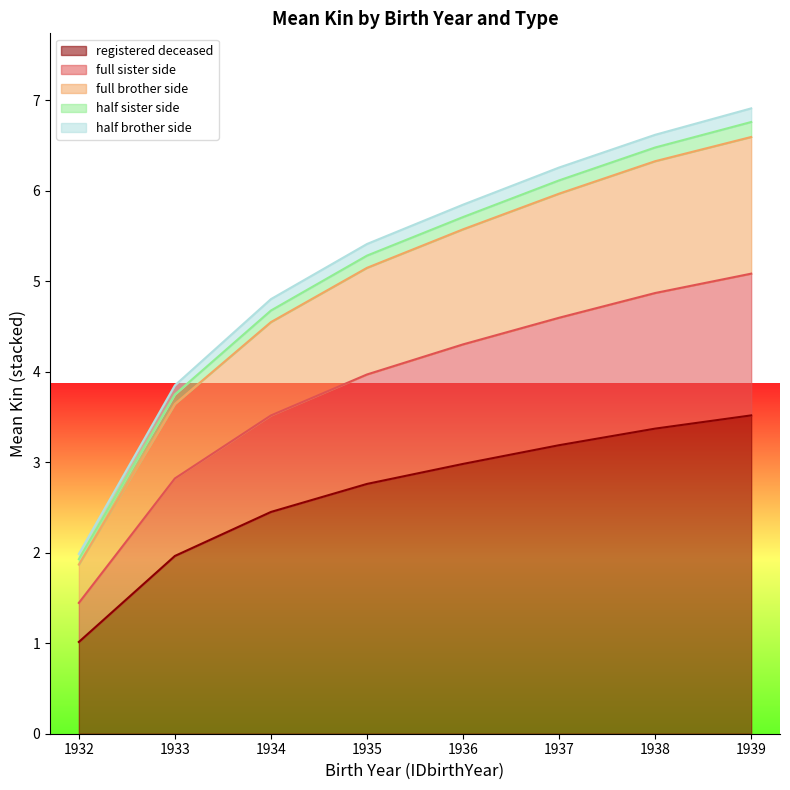

What is the lowest value of the registered deceased series?

1.0